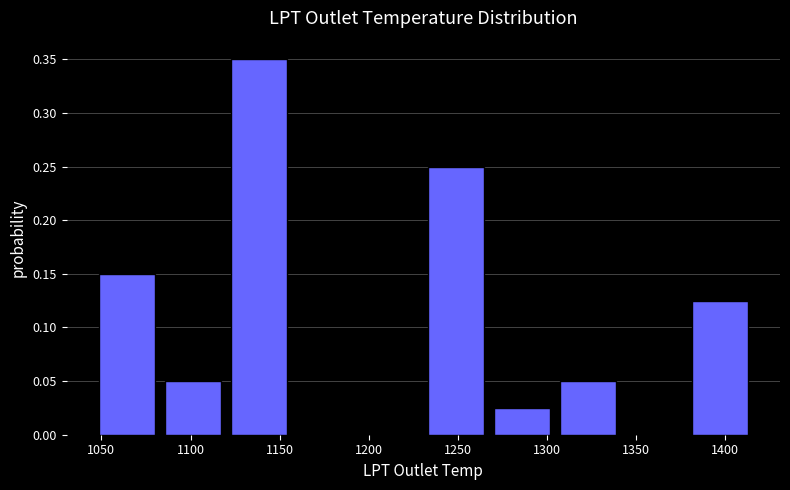

Reading left to right, transcribe this chart: for each bar, give the range it covers on the x-axis and its height. Neither the bar edges nor the heights are printed on the chart, so give them approximately, as read against the axes.

1045 to 1085: 0.150
1085 to 1120: 0.050
1120 to 1155: 0.350
1155 to 1195: 0
1195 to 1230: 0
1230 to 1270: 0.250
1270 to 1305: 0.025
1305 to 1340: 0.050
1340 to 1380: 0
1380 to 1415: 0.125